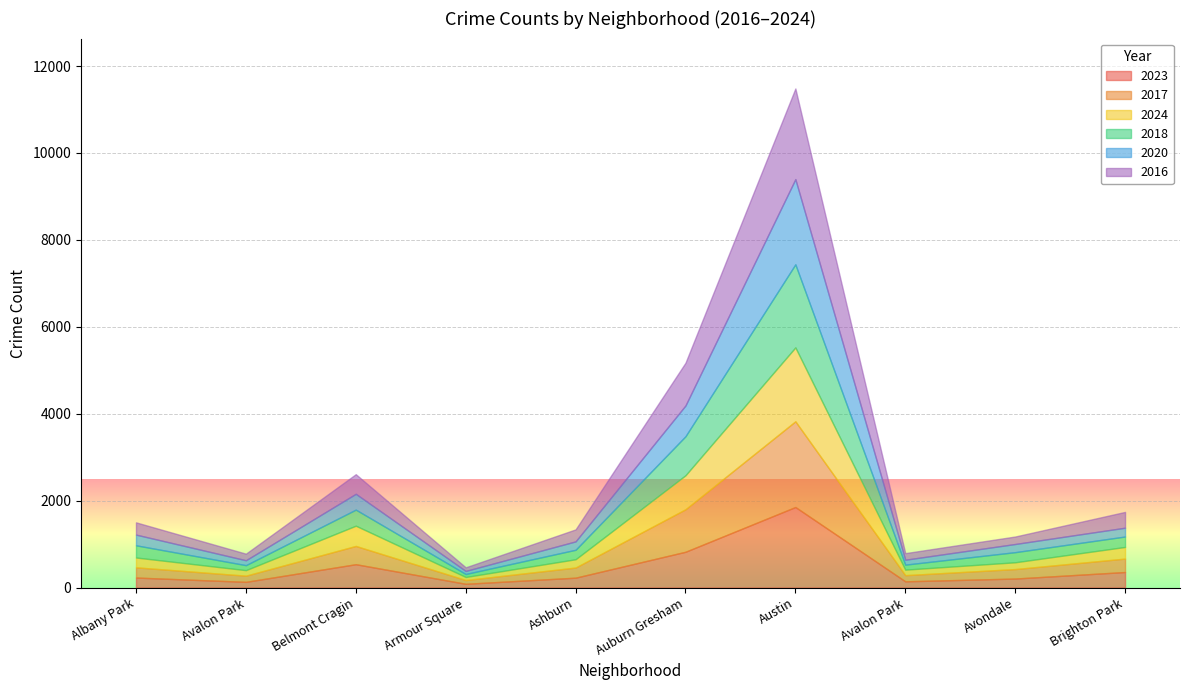

In 2023, how many points are higher than both neighbors (excluding endpoints)?

2